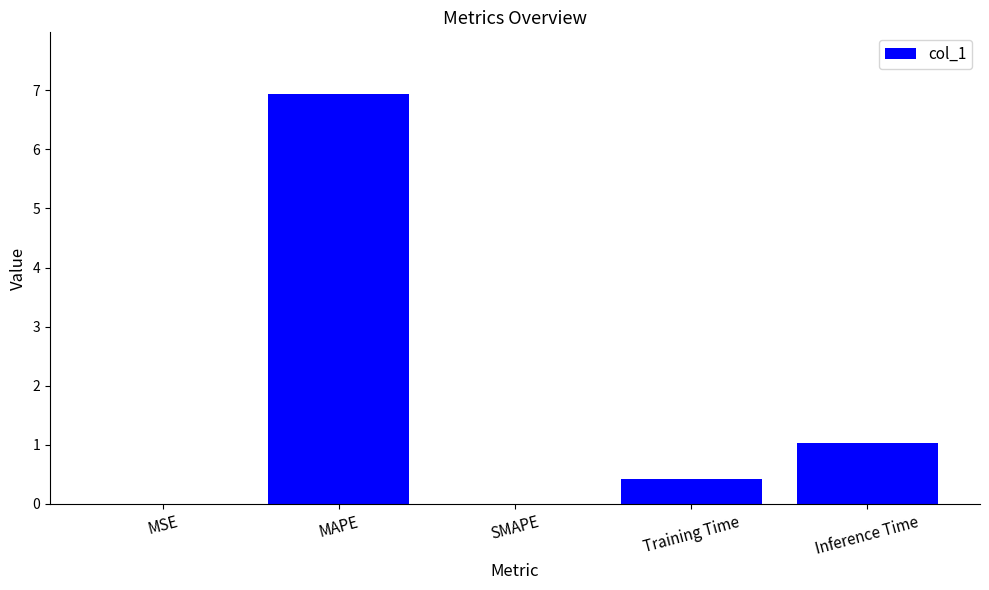

Is it true that the value at MAPE is 6.9?

True